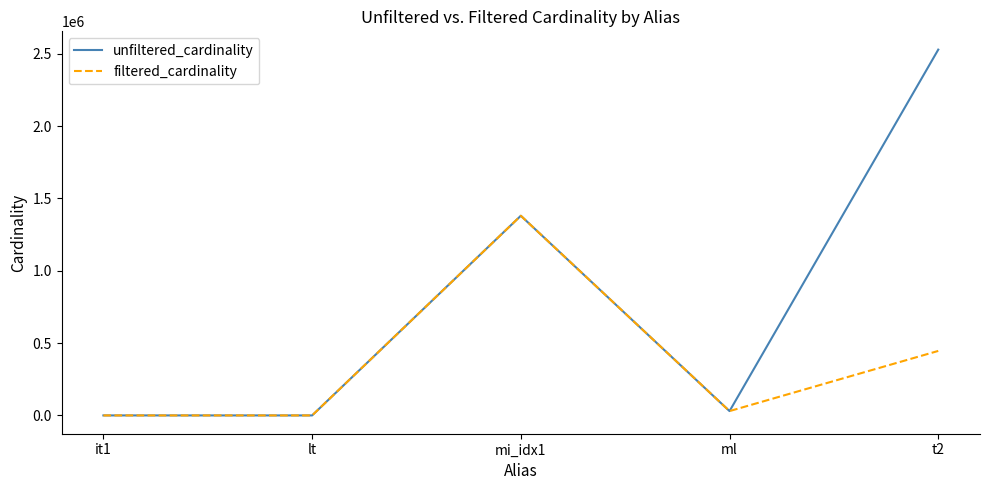

At which category is the sum across all series the highest?

t2